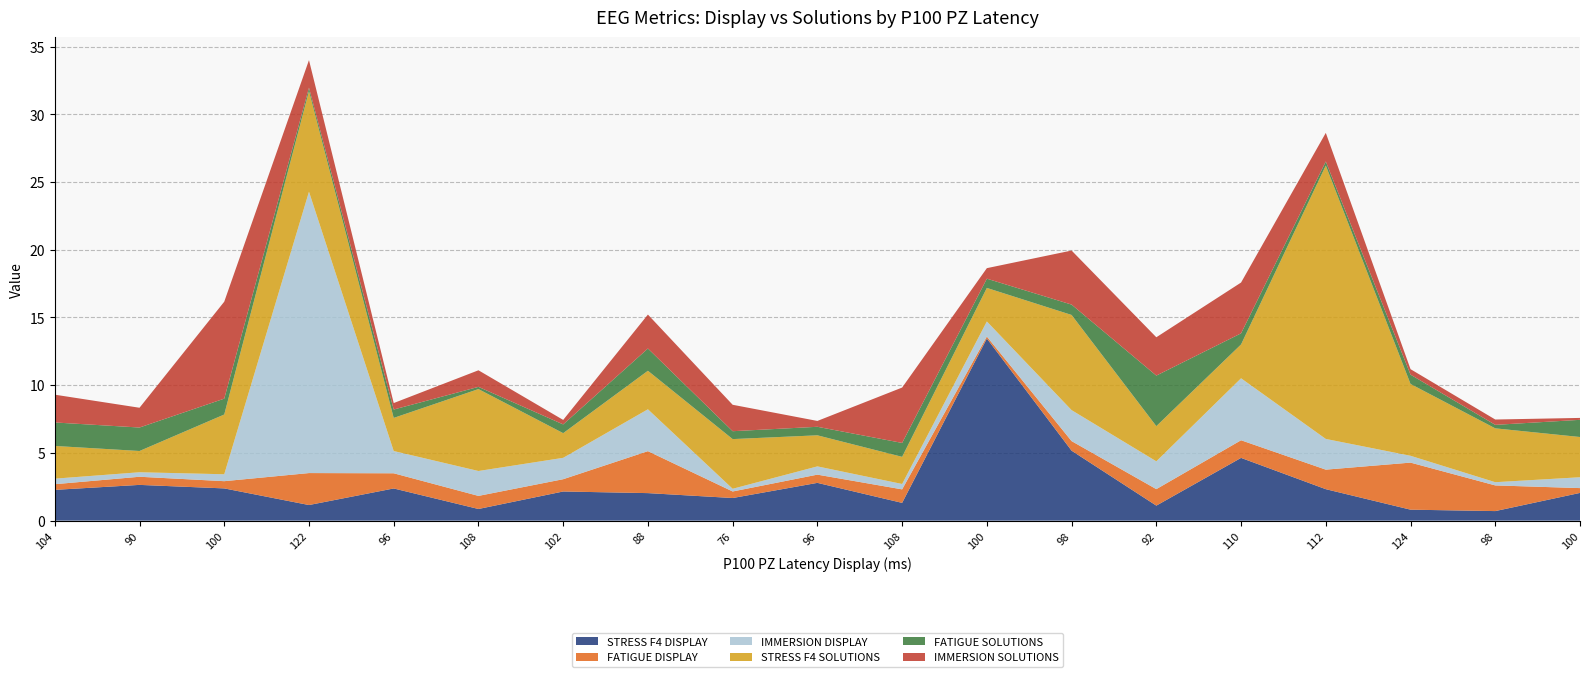

Reading left to right, transcribe all the data shown in this chart.

STRESS F4 DISPLAY: 104=2.3	90=2.6	100=2.4	122=1.2	96=2.4	108=0.9	102=2.2	88=2.0	76=1.7	96=2.8	108=1.3	100=13.4	98=5.2	92=1.1	110=4.6	112=2.3	124=0.8	98=0.7	100=2.0
FATIGUE DISPLAY: 104=0.4	90=0.6	100=0.5	122=2.4	96=1.1	108=1.0	102=0.9	88=3.1	76=0.5	96=0.6	108=1.0	100=0.1	98=0.7	92=1.2	110=1.3	112=1.4	124=3.5	98=1.9	100=0.4
IMMERSION DISPLAY: 104=0.4	90=0.3	100=0.5	122=20.8	96=1.6	108=1.8	102=1.6	88=3.1	76=0.2	96=0.6	108=0.4	100=1.1	98=2.3	92=2.1	110=4.6	112=2.3	124=0.5	98=0.2	100=0.8
STRESS F4 SOLUTIONS: 104=2.4	90=1.6	100=4.4	122=7.4	96=2.4	108=6.0	102=1.8	88=2.8	76=3.7	96=2.3	108=2.0	100=2.5	98=7.0	92=2.6	110=2.5	112=20.2	124=5.3	98=4.0	100=3.0
FATIGUE SOLUTIONS: 104=1.7	90=1.7	100=1.2	122=0.3	96=0.6	108=0.2	102=0.6	88=1.6	76=0.6	96=0.6	108=1.0	100=0.7	98=0.8	92=3.7	110=0.8	112=0.3	124=0.7	98=0.3	100=1.3
IMMERSION SOLUTIONS: 104=2.1	90=1.5	100=7.2	122=2.0	96=0.5	108=1.2	102=0.3	88=2.5	76=2.0	96=0.4	108=4.1	100=0.8	98=4.0	92=2.8	110=3.7	112=2.1	124=0.4	98=0.4	100=0.1